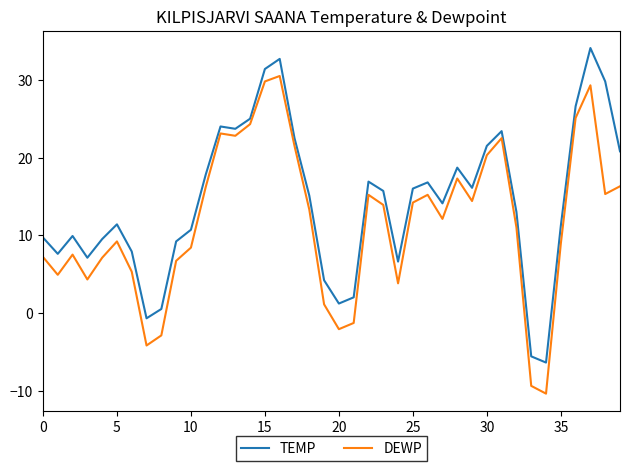

What is the difference between the maximum and minimum values in the DEWP series?

40.9